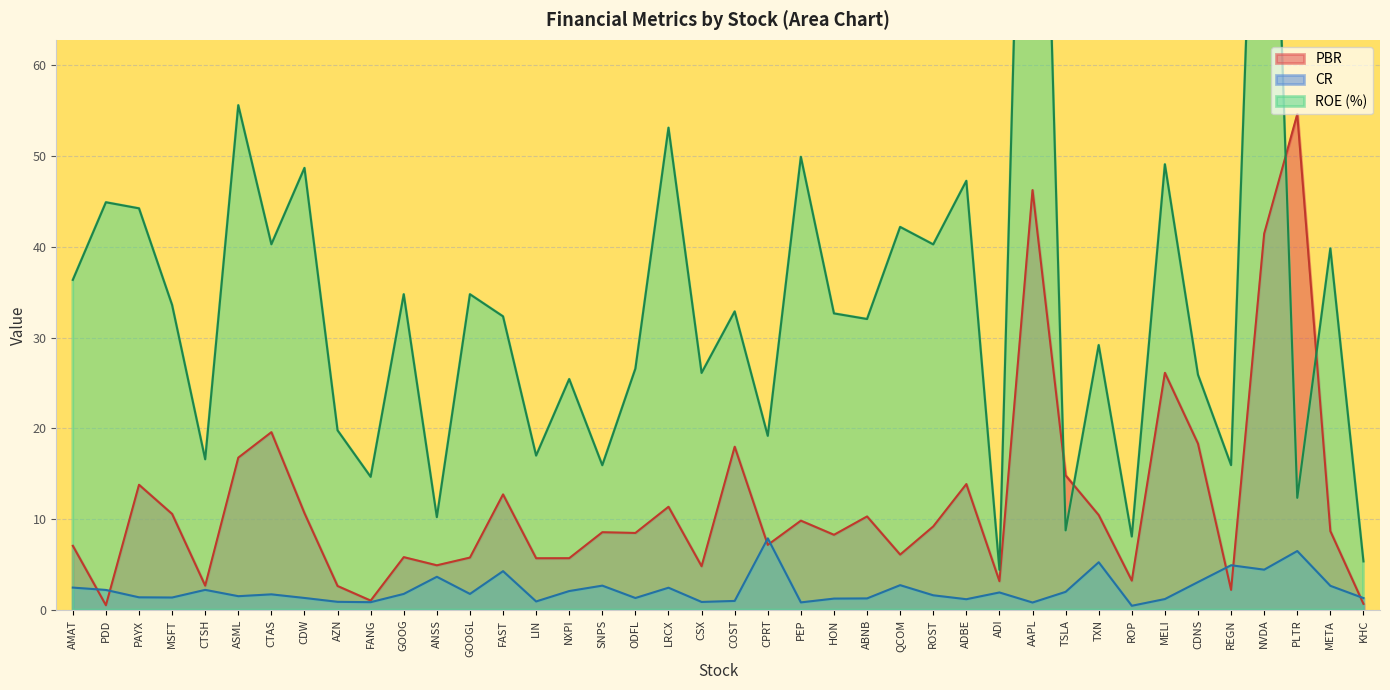

What are all the series names shown in the legend?

PBR, CR, ROE